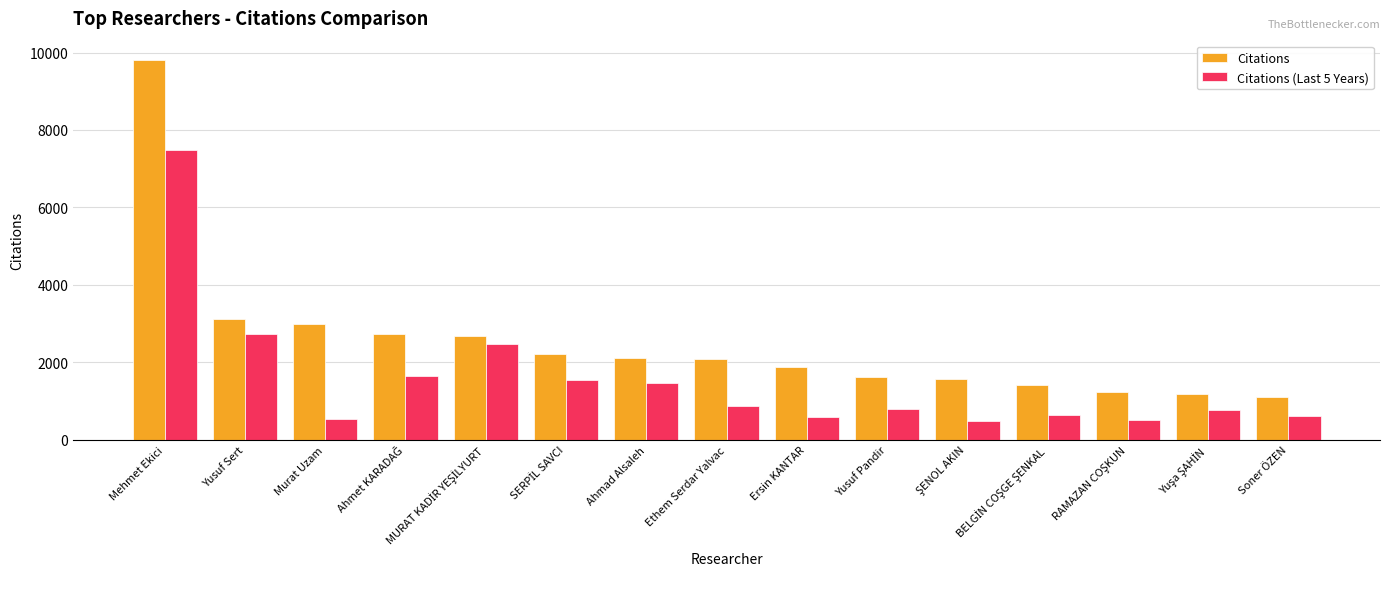

What is the smallest value displayed?

479